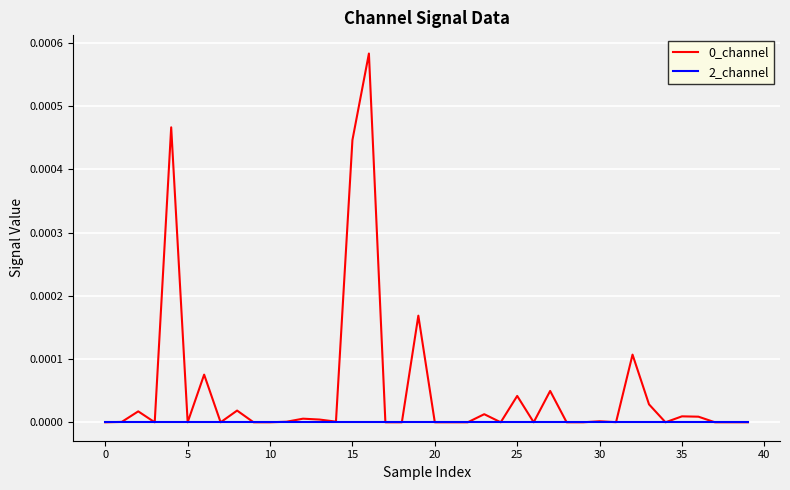

At which category is the sum across all series the highest?

16